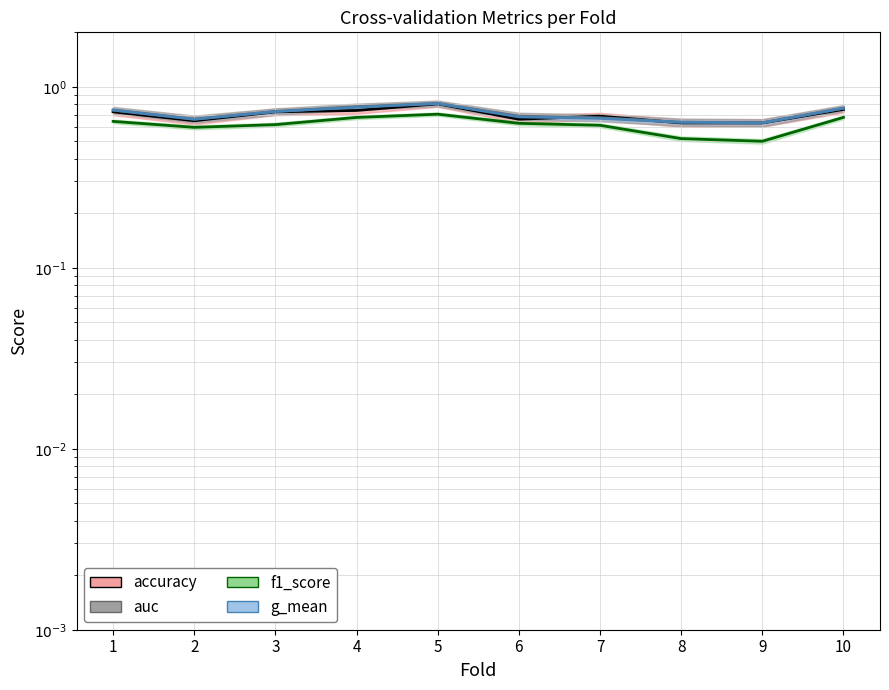

The value of f1_score at 4 is 0.9. True or false?

False